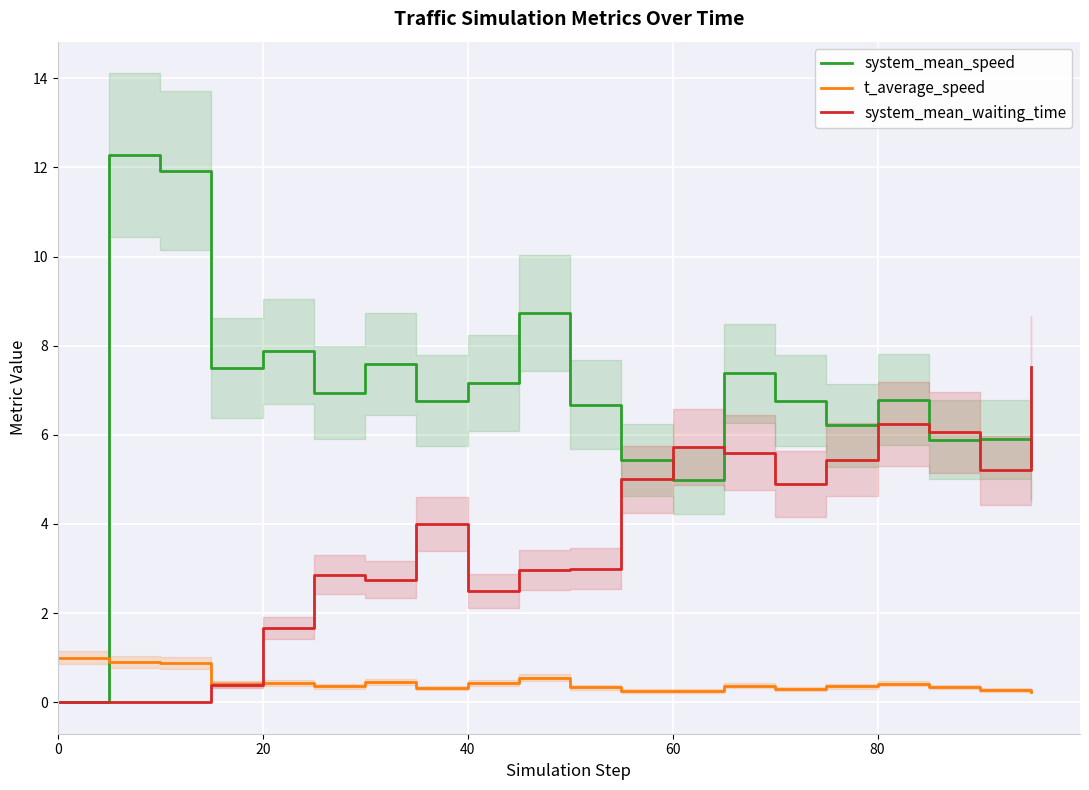

At how many categories does at least one series exceed 1?

19